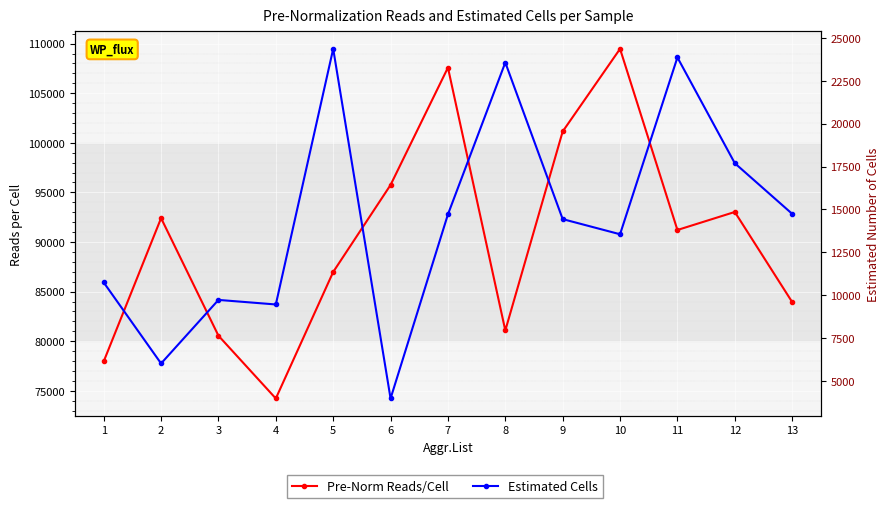

What are all the series names shown in the legend?

Pre-Norm Reads/Cell, Estimated Cells